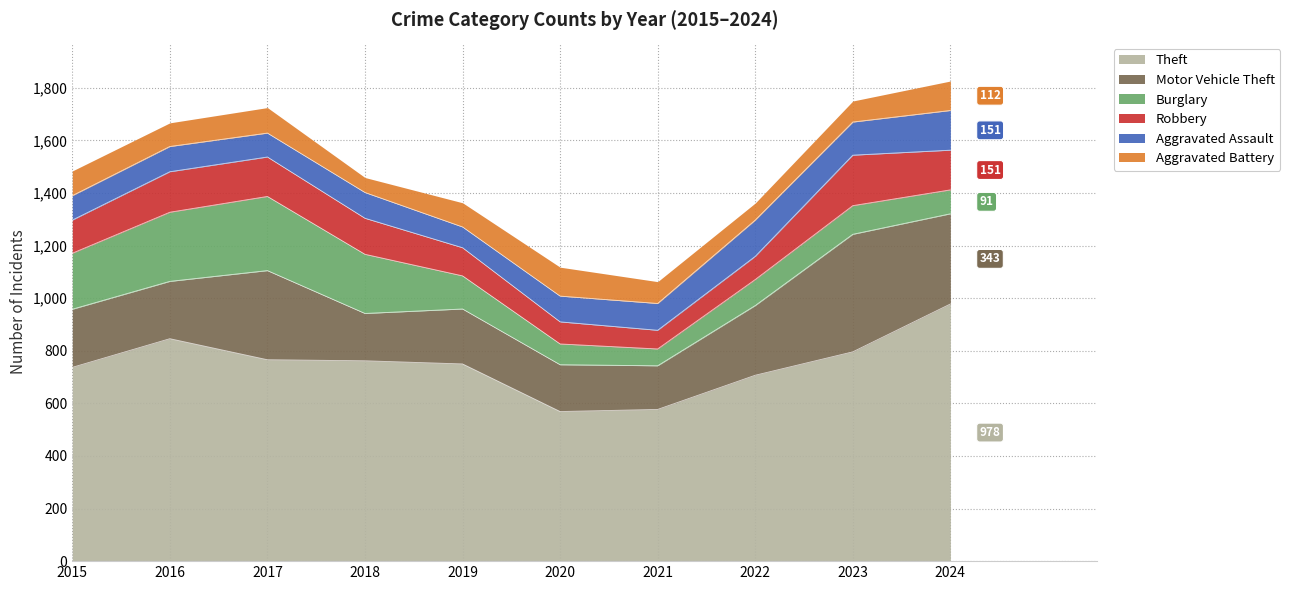

Which series changed the most between 2020 and 2024?

Theft